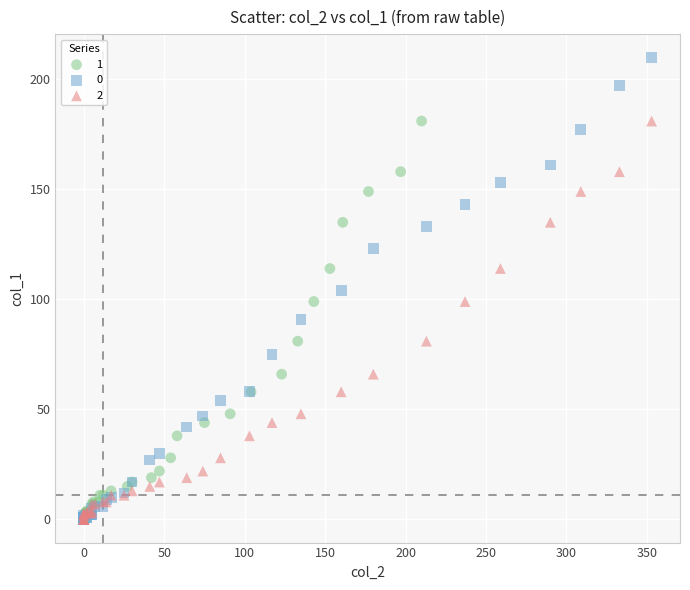

What are all the series names shown in the legend?

1, 0, 2